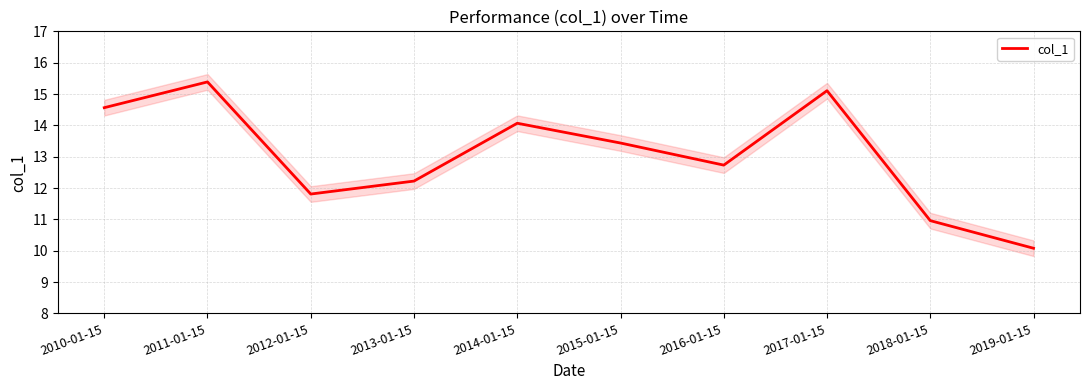

The value at 2017-01-15 is 15.1. True or false?

True